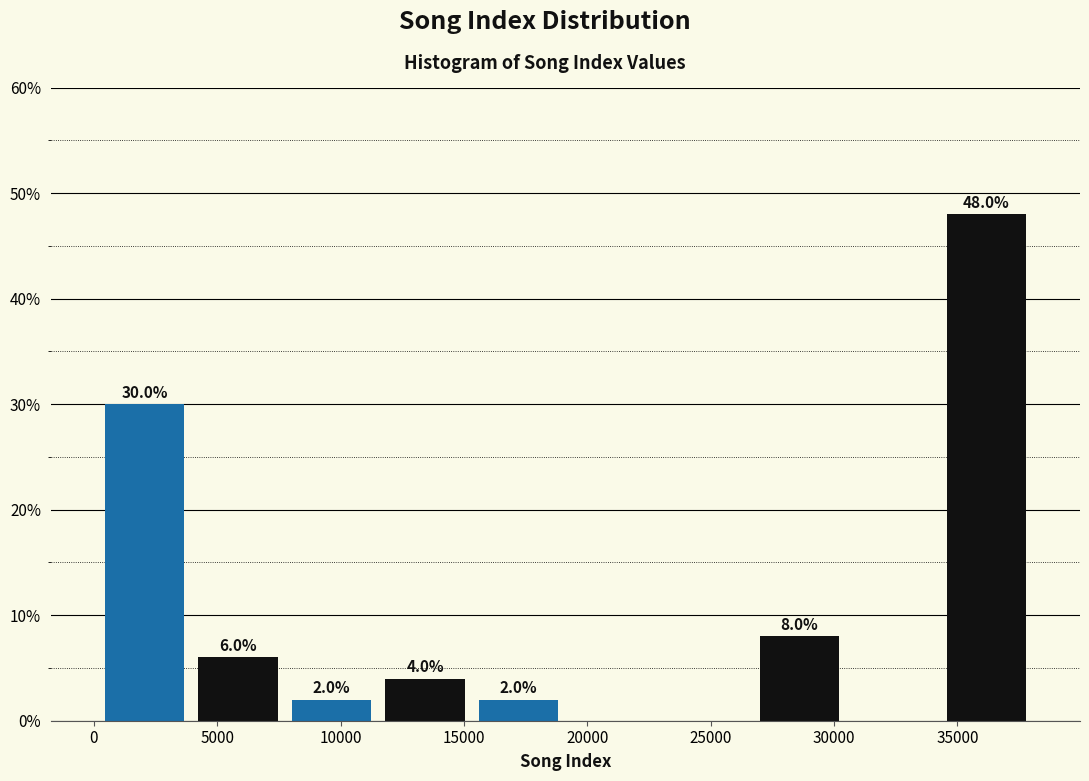

Which range on the x-axis has the tallest bar?

34500 to 38000